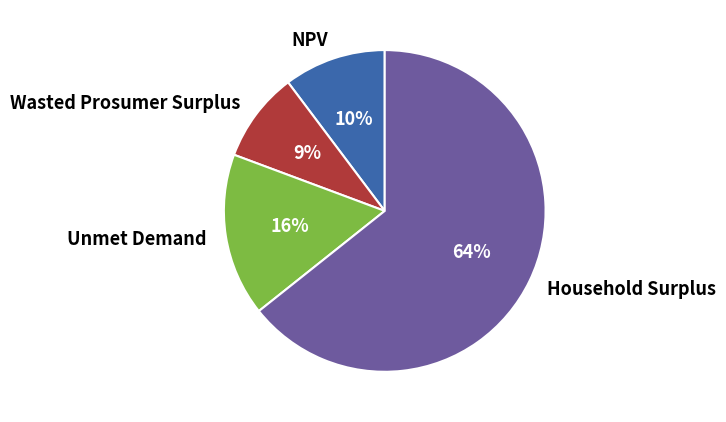

Is Unmet Demand the majority of the pie?

No